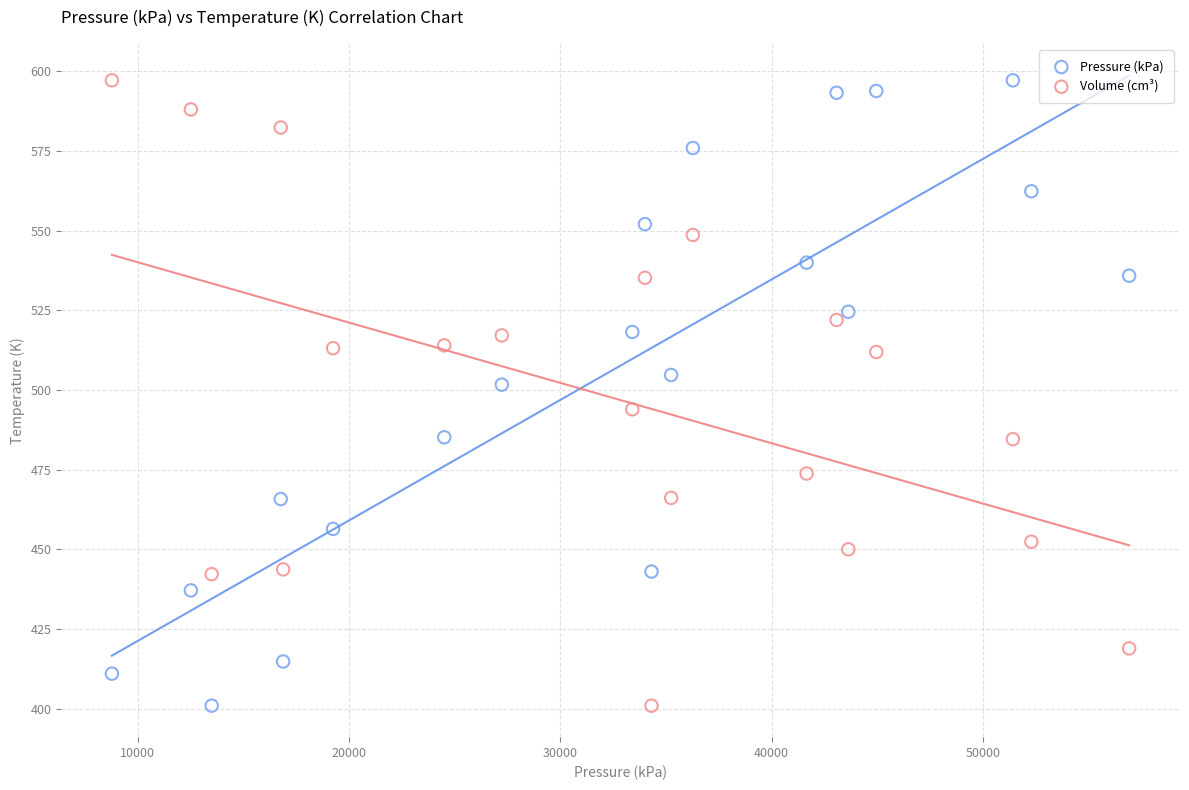

What is the X range (max minus min) for the scatter plot?

48147.6